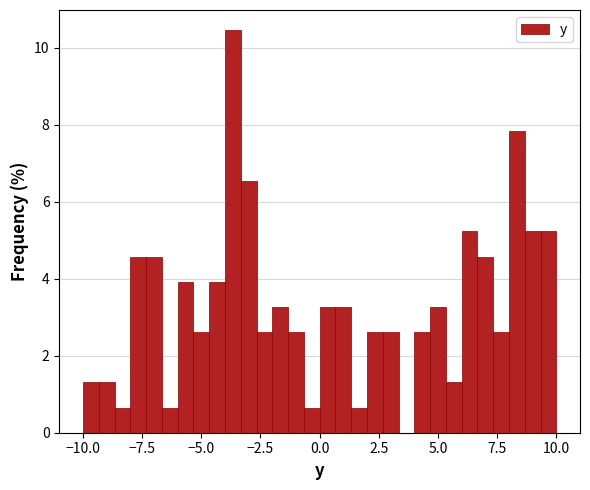

Around what value on the x-axis is the tallest bar? Give the approximate position of its centre, as read against the axis.

-3.5